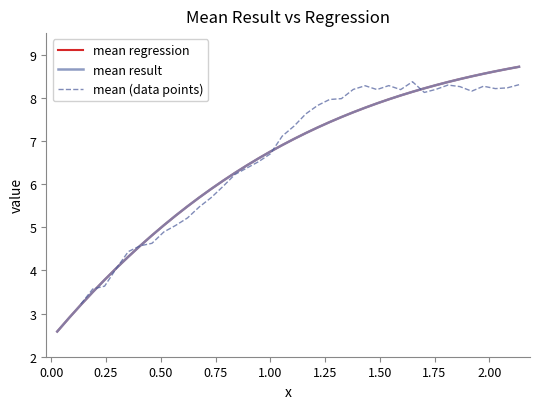

Is this an area chart (filled region under the line)?

No